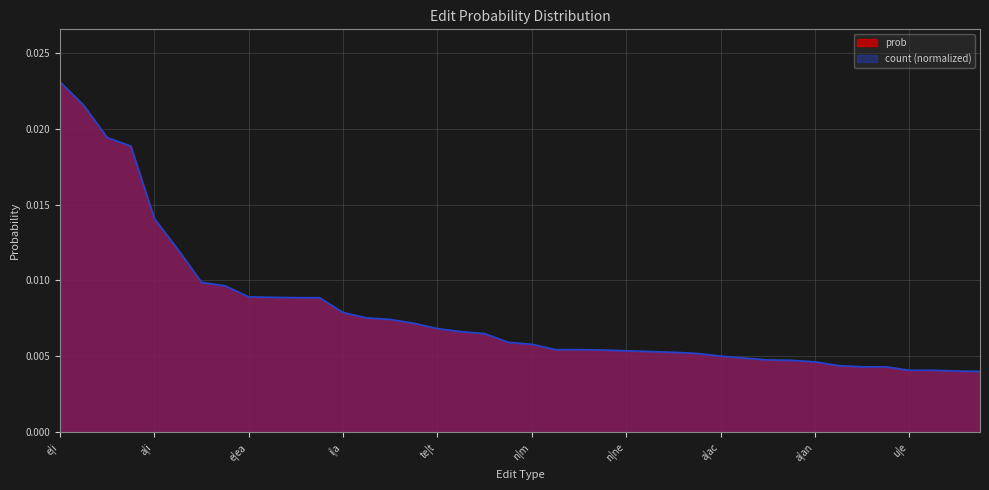

At which category does the chart reach its peak across all series?

e|i